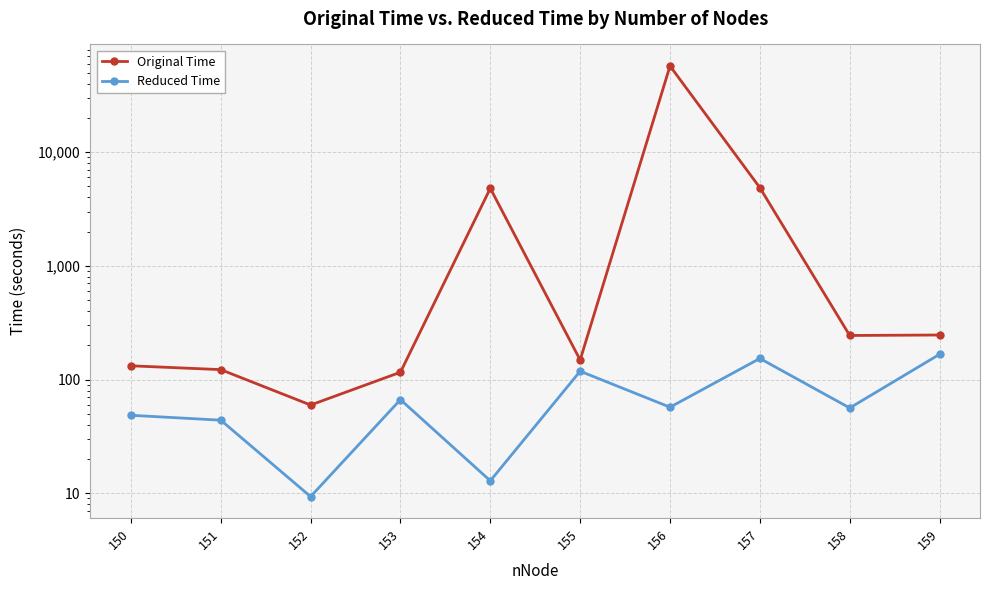

What are all the series names shown in the legend?

Original Time, Reduced Time